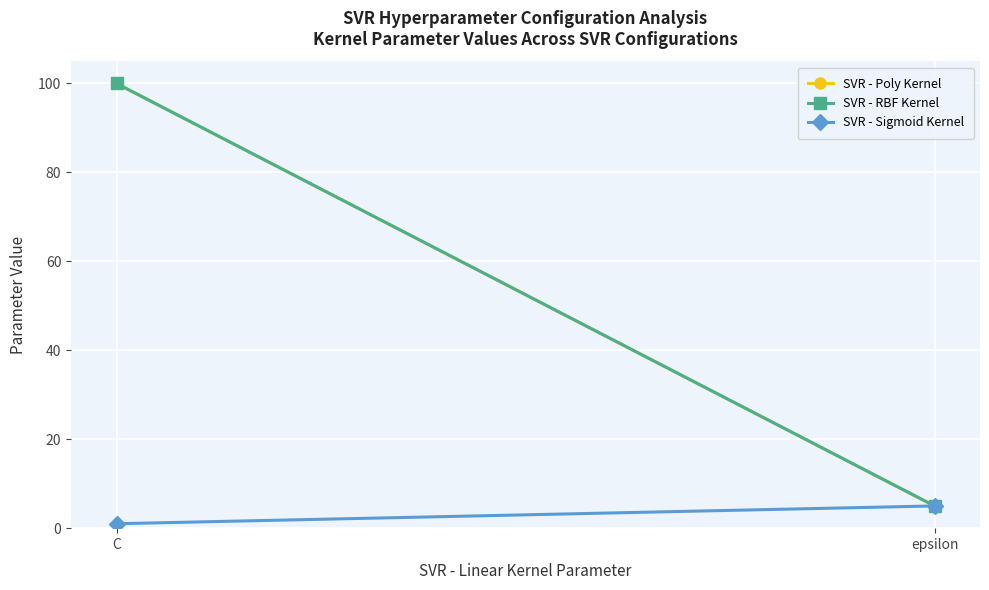

Is the value of SVR - RBF Kernel at C greater than the value of SVR - Sigmoid Kernel at C?

Yes